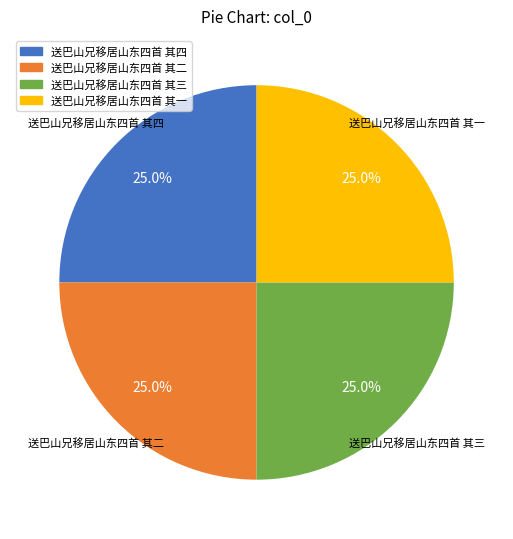

How many segments does this pie chart have?

4